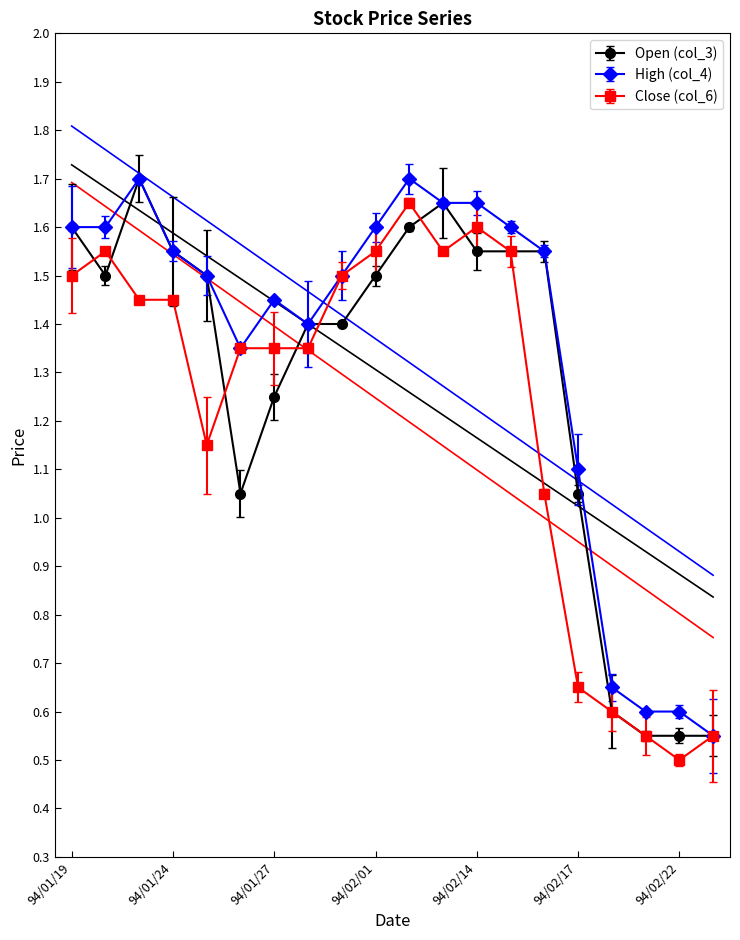

Between 94/02/01 and 94/01/20, which is larger?

94/02/01